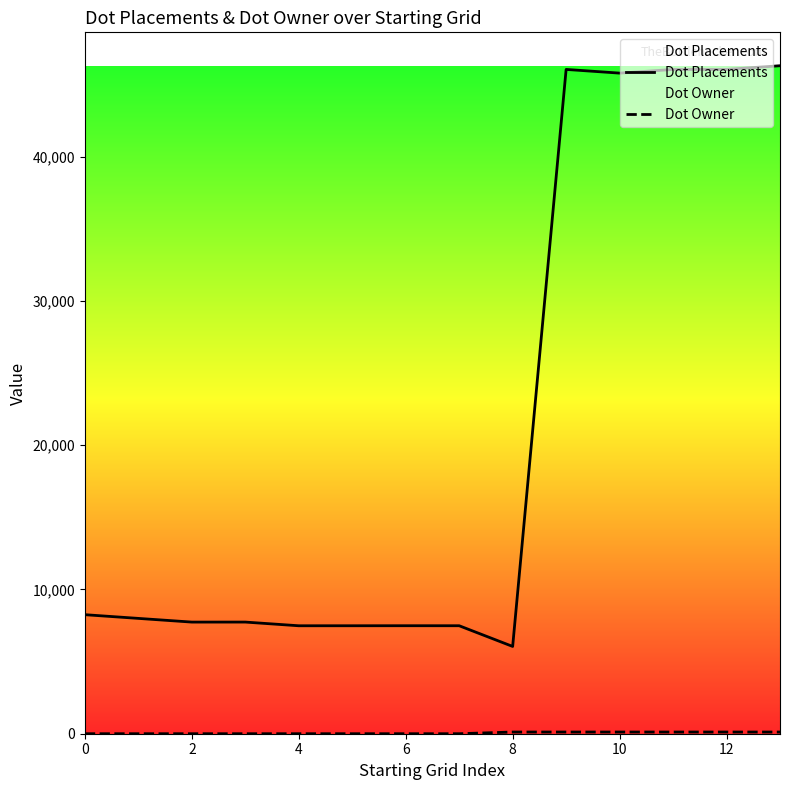

The Dot Placements series shows 45791 at 10. True or false?

True